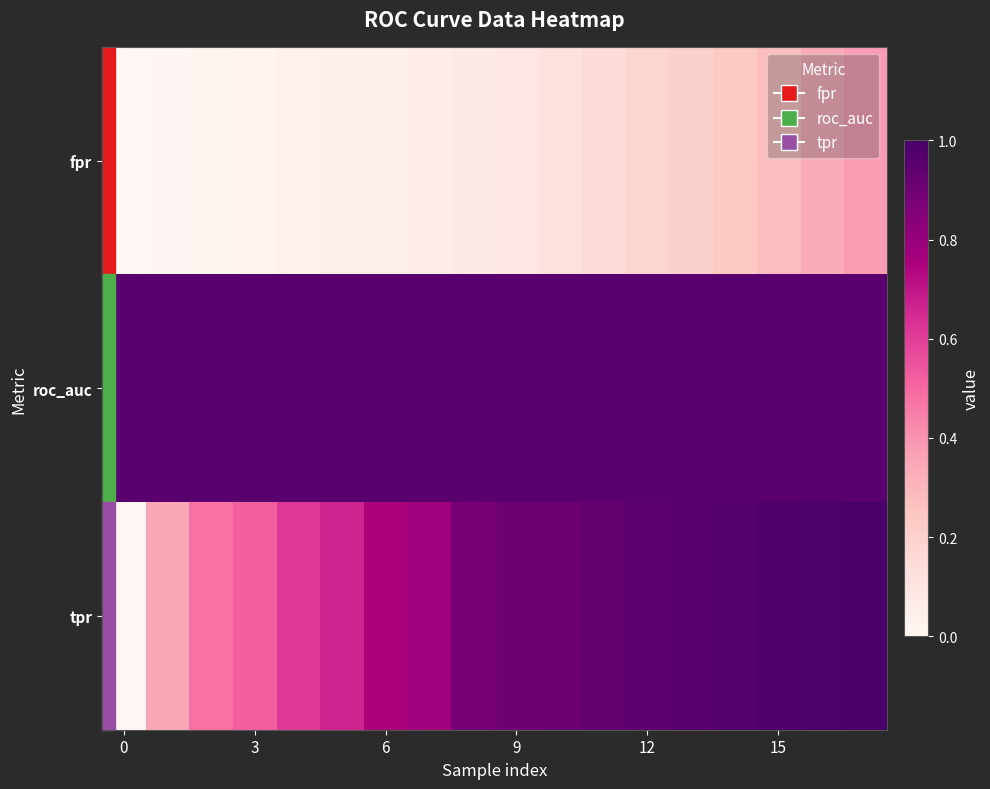

How many series are shown in this chart?

3